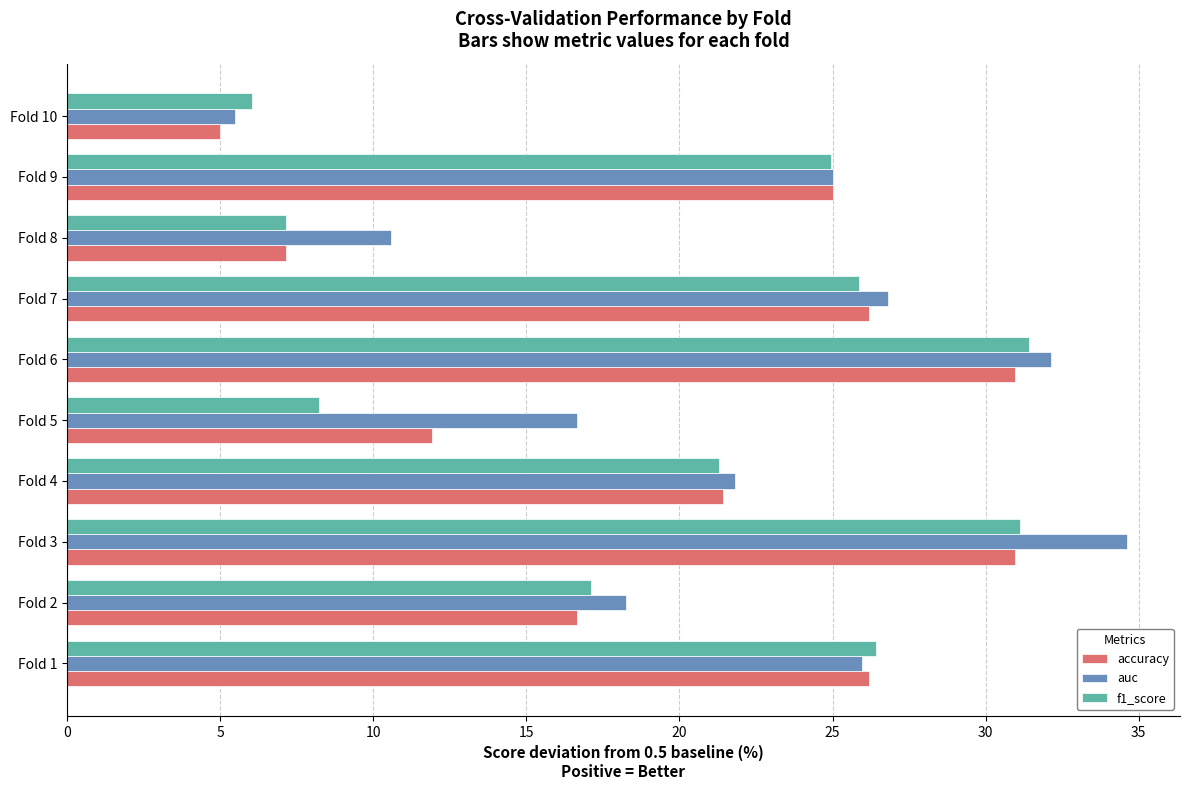

Which series changed the most between Fold 3 and Fold 4?

auc